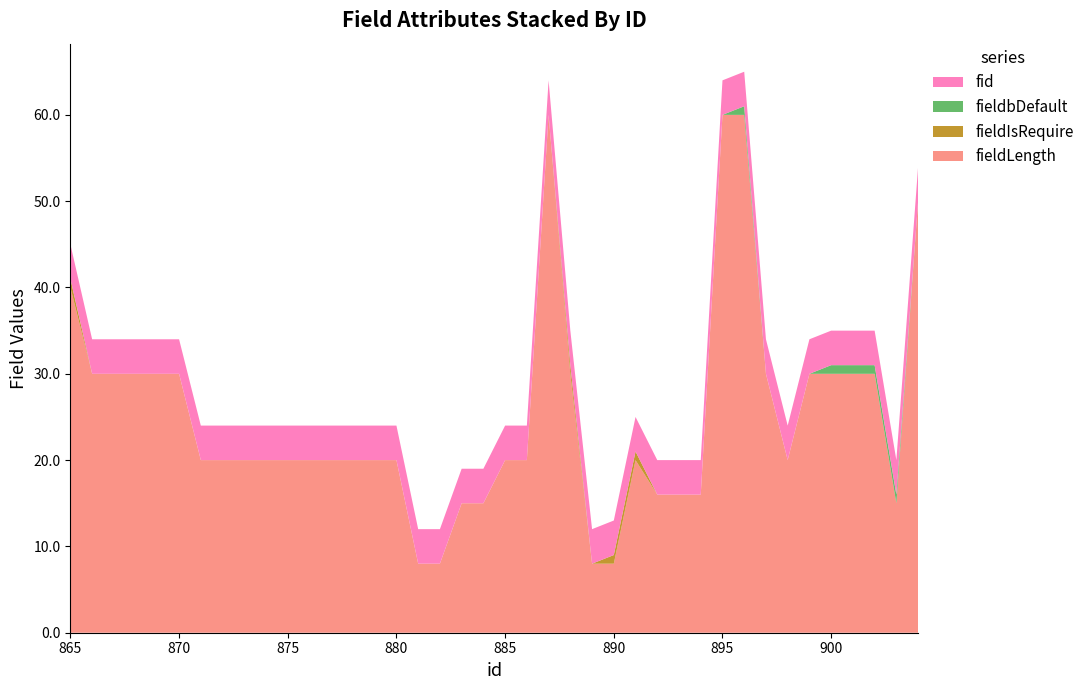

Reading left to right, transcribe all the data shown in this chart.

fieldLength: 865=40	866=30	867=30	868=30	869=30	870=30	871=20	872=20	873=20	874=20	875=20	876=20	877=20	878=20	879=20	880=20	881=8	882=8	883=15	884=15	885=20	886=20	887=60	888=30	889=8	890=8	891=20	892=16	893=16	894=16	895=60	896=60	897=30	898=20	899=30	900=30	901=30	902=30	903=15	904=50
fieldIsRequire: 865=1	866=0	867=0	868=0	869=0	870=0	871=0	872=0	873=0	874=0	875=0	876=0	877=0	878=0	879=0	880=0	881=0	882=0	883=0	884=0	885=0	886=0	887=0	888=1	889=0	890=1	891=1	892=0	893=0	894=0	895=0	896=0	897=0	898=0	899=0	900=0	901=0	902=0	903=0	904=0
fieldbDefault: 865=0	866=0	867=0	868=0	869=0	870=0	871=0	872=0	873=0	874=0	875=0	876=0	877=0	878=0	879=0	880=0	881=0	882=0	883=0	884=0	885=0	886=0	887=0	888=0	889=0	890=0	891=0	892=0	893=0	894=0	895=0	896=1	897=0	898=0	899=0	900=1	901=1	902=1	903=1	904=0
fid: 865=4	866=4	867=4	868=4	869=4	870=4	871=4	872=4	873=4	874=4	875=4	876=4	877=4	878=4	879=4	880=4	881=4	882=4	883=4	884=4	885=4	886=4	887=4	888=4	889=4	890=4	891=4	892=4	893=4	894=4	895=4	896=4	897=4	898=4	899=4	900=4	901=4	902=4	903=4	904=4